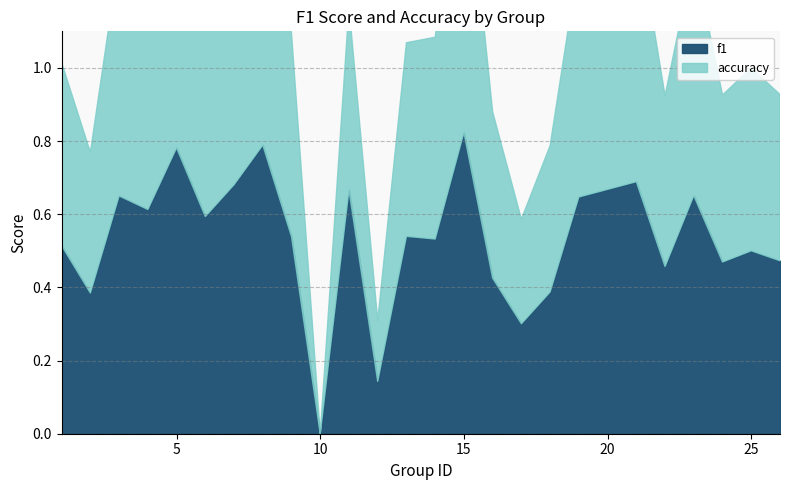

Between 8 and 13, which series saw the biggest shift?

accuracy